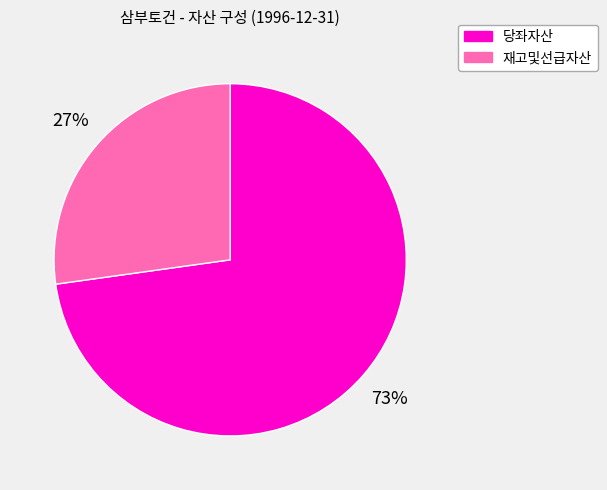

How many segments does this pie chart have?

2